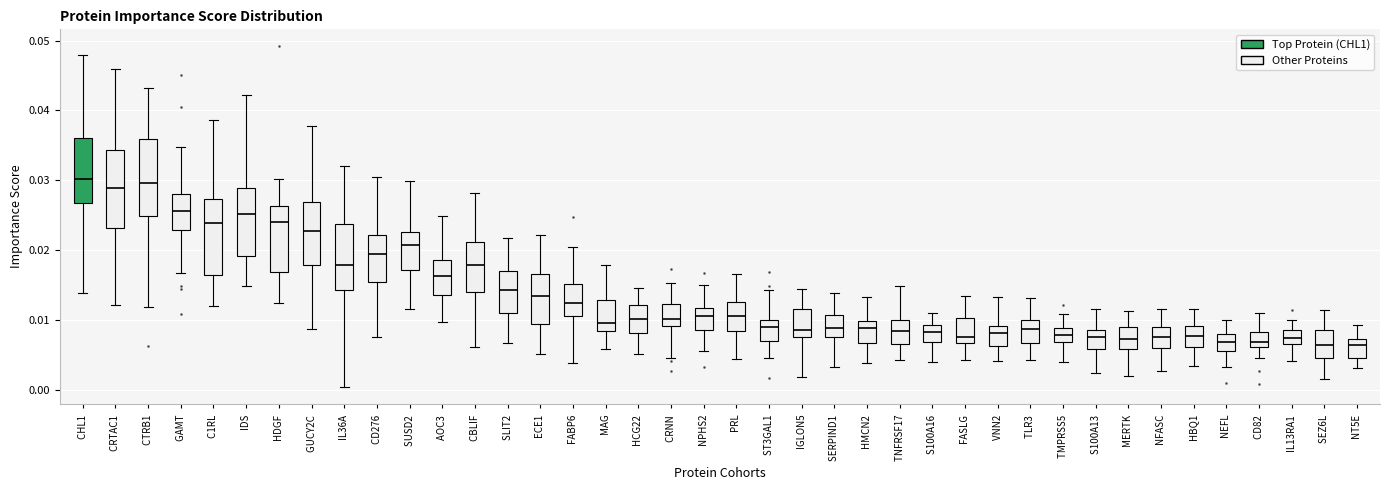

Where does the upper whisker of the box for GUCY2C end on the y-axis? The values are not printed on the chart, so give them approximately, as read against the axis.

0.038